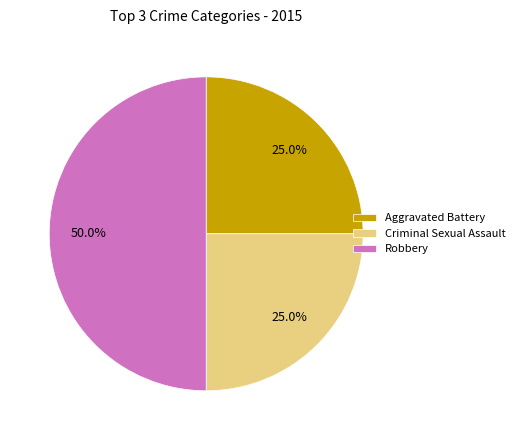

How many slices are in this pie chart?

3